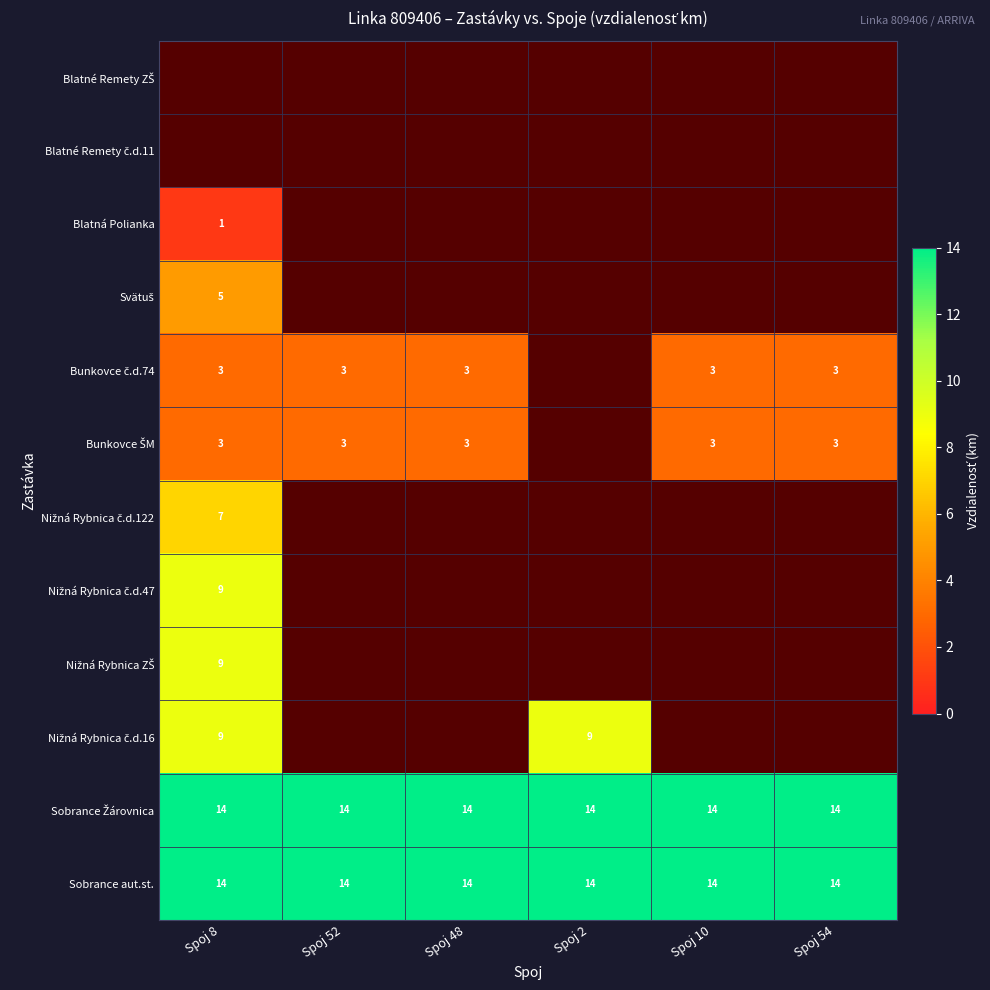

The value of Sobrance Žárovnica at Spoj 8 is 14.0. True or false?

True